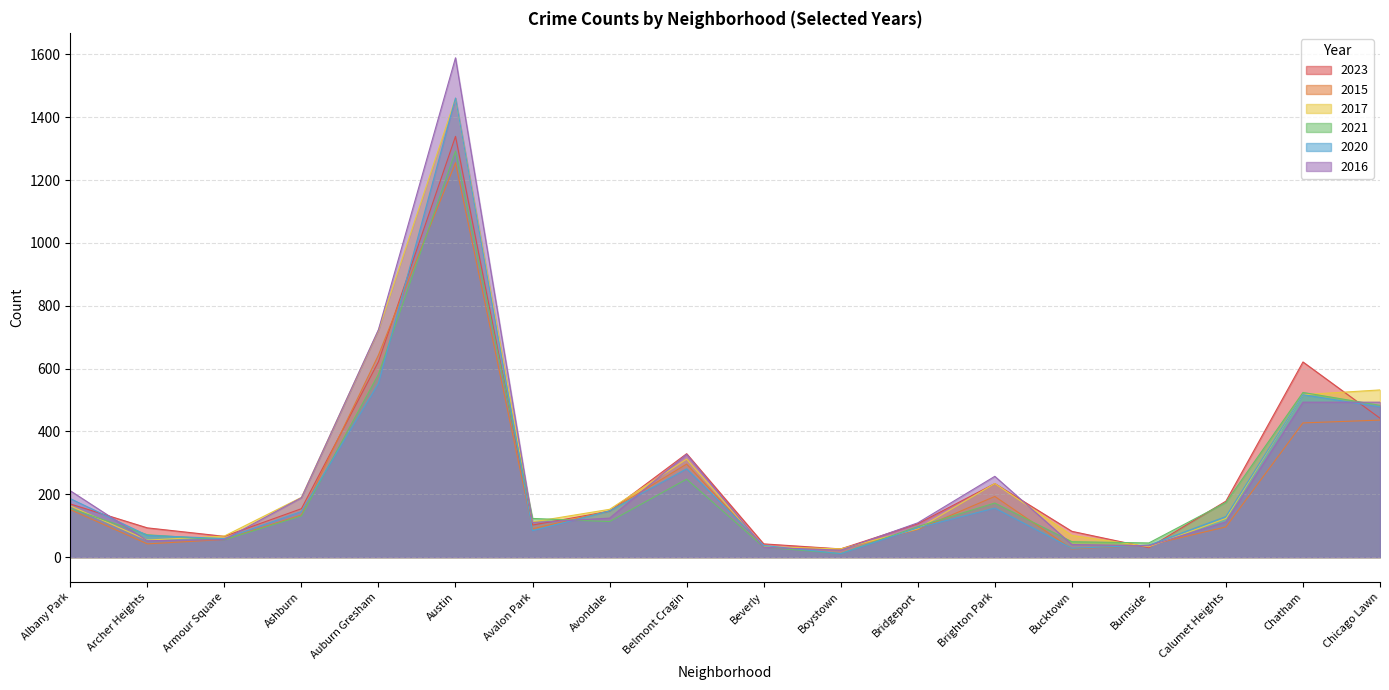

What is the smallest value displayed?

11